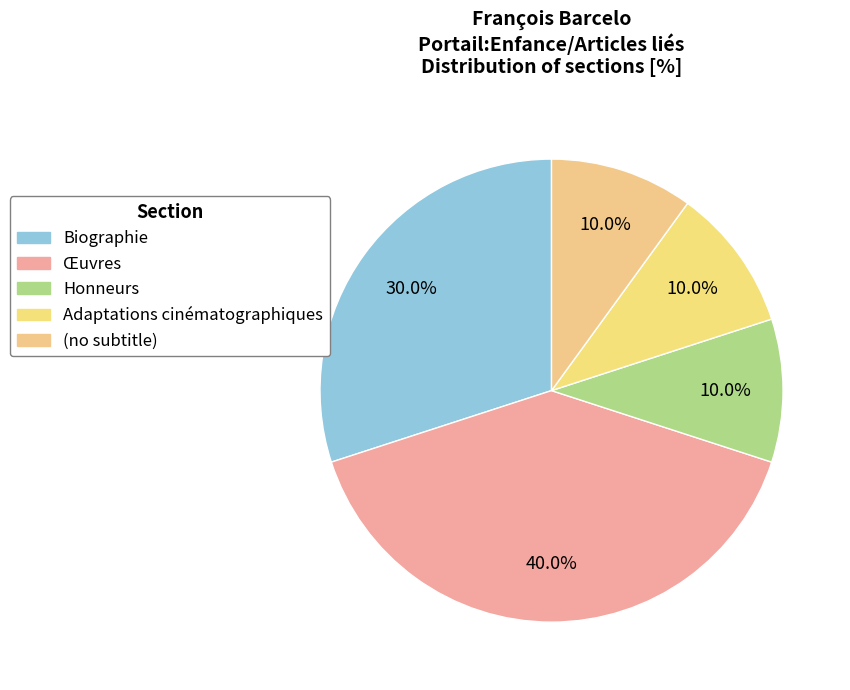

To the nearest percent, what percentage of the pie is Honneurs?

10%